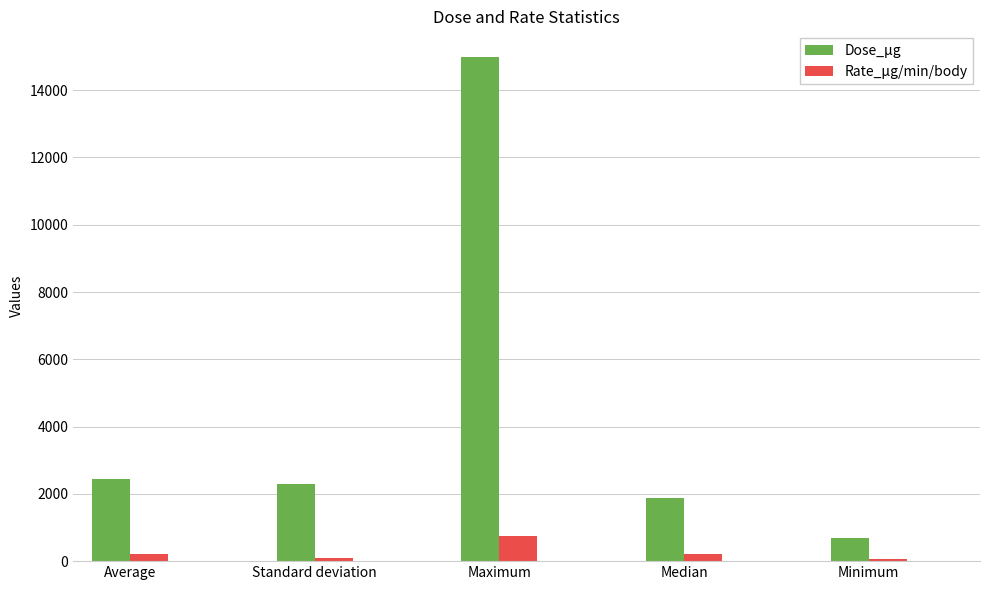

List the labels in order of Dose_μg value, smallest first.

Minimum, Median, Standard deviation, Average, Maximum